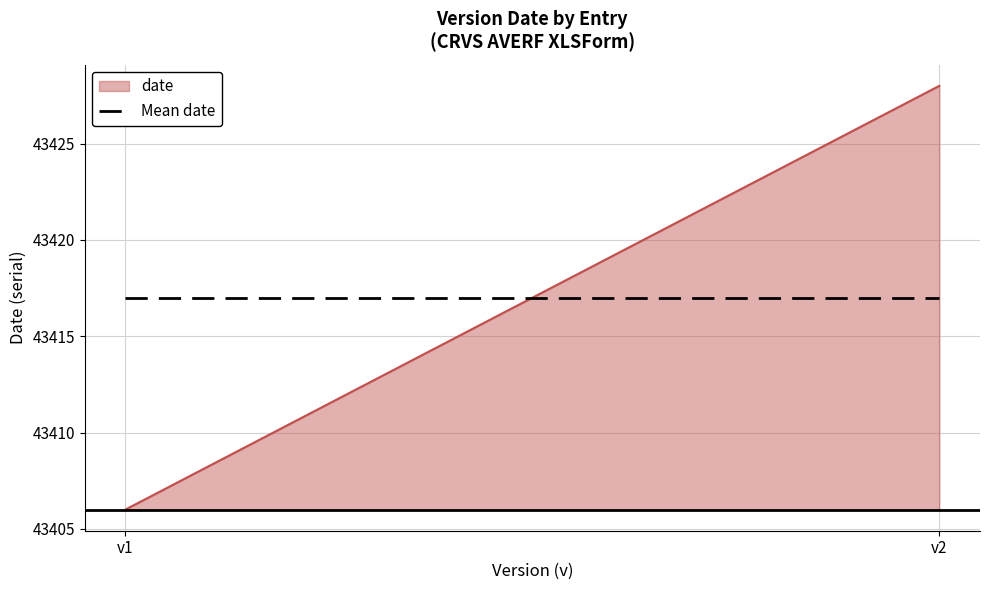

How many lines are shown in the chart?

1